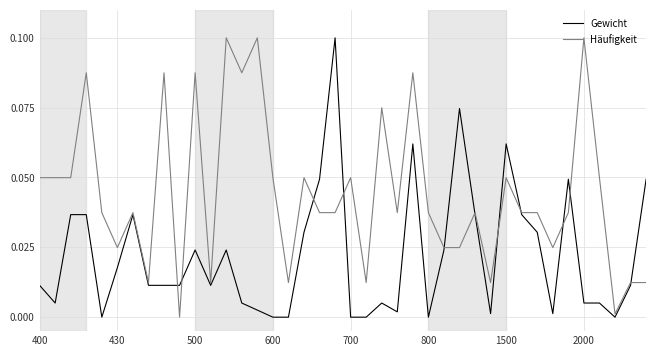

List the series in order of their overall mean, lowest first.

Gewicht, Häufigkeit